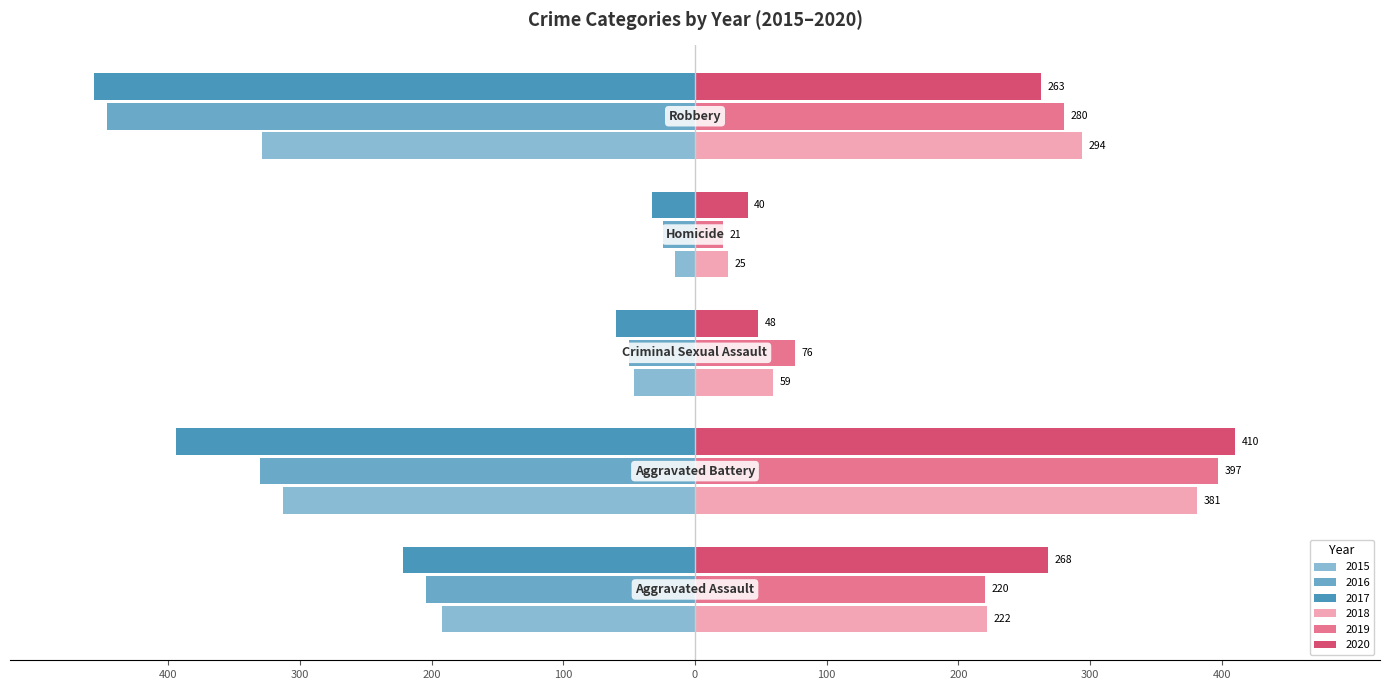

Reading left to right, list all the values displayed in this chart.

2015: -192	-313	-46	-15	-329
2016: -204	-330	-50	-24	-446
2017: -222	-394	-60	-33	-456
2018: 222	381	59	25	294
2019: 220	397	76	21	280
2020: 268	410	48	40	263